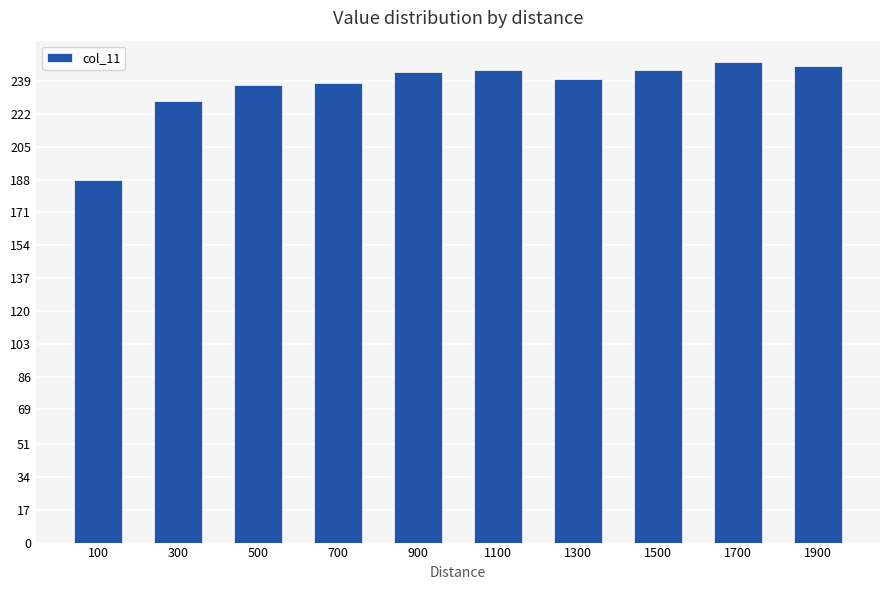

True or false: the data shows 247 at 1900.

True